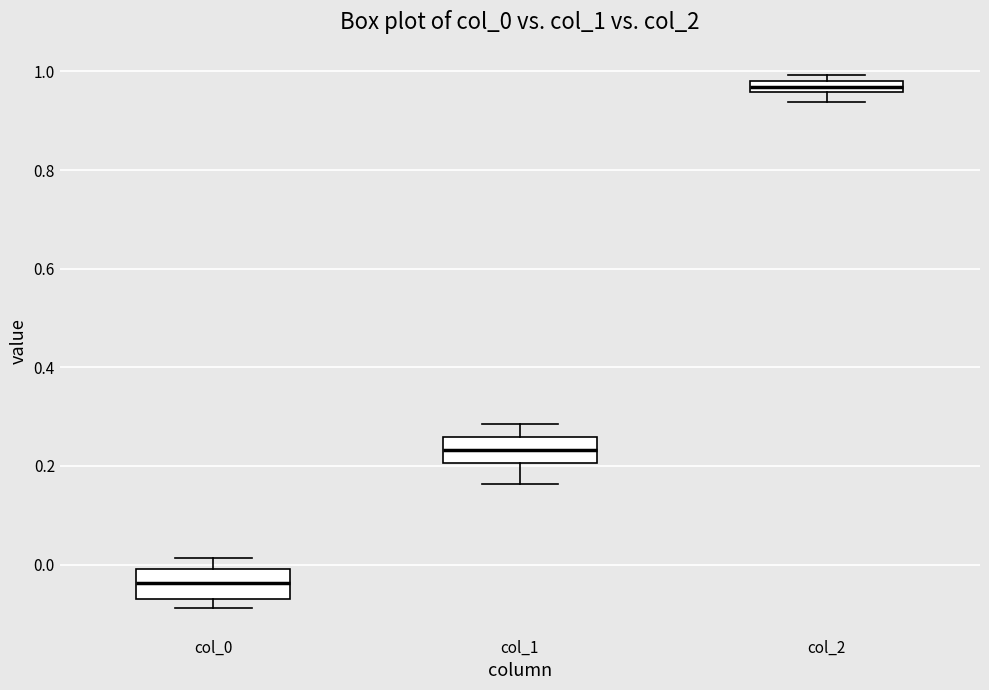

Which box has the highest median line?

col_2